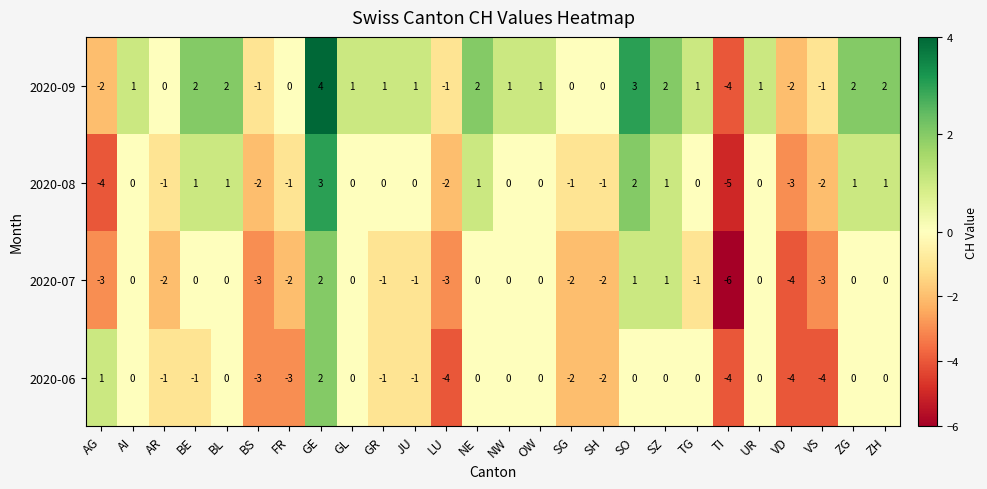

True or false: 2020-09 has a value of 2 at BE.

True